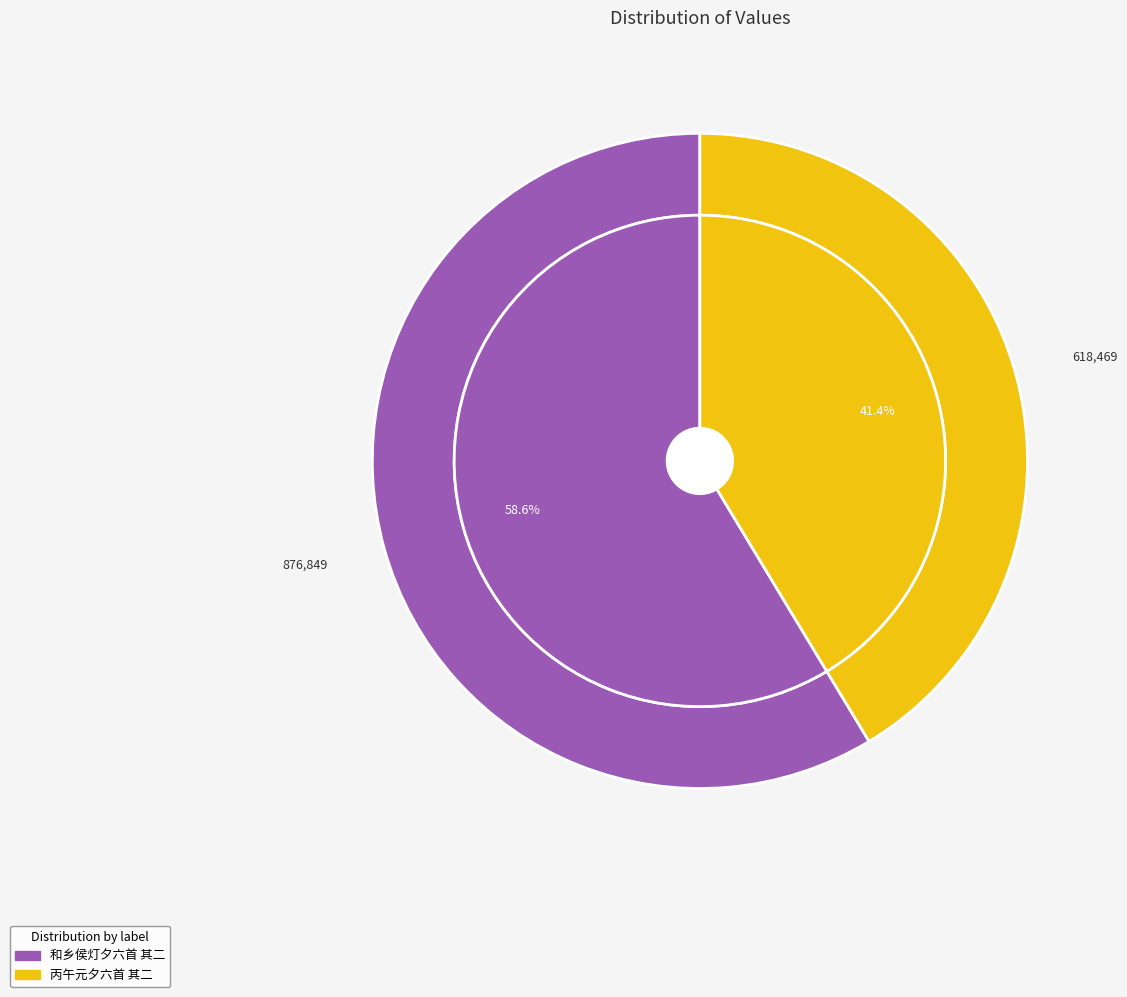

Do 和乡侯灯夕六首 其二 and 丙午元夕六首 其二 together represent more than half of the pie?

Yes